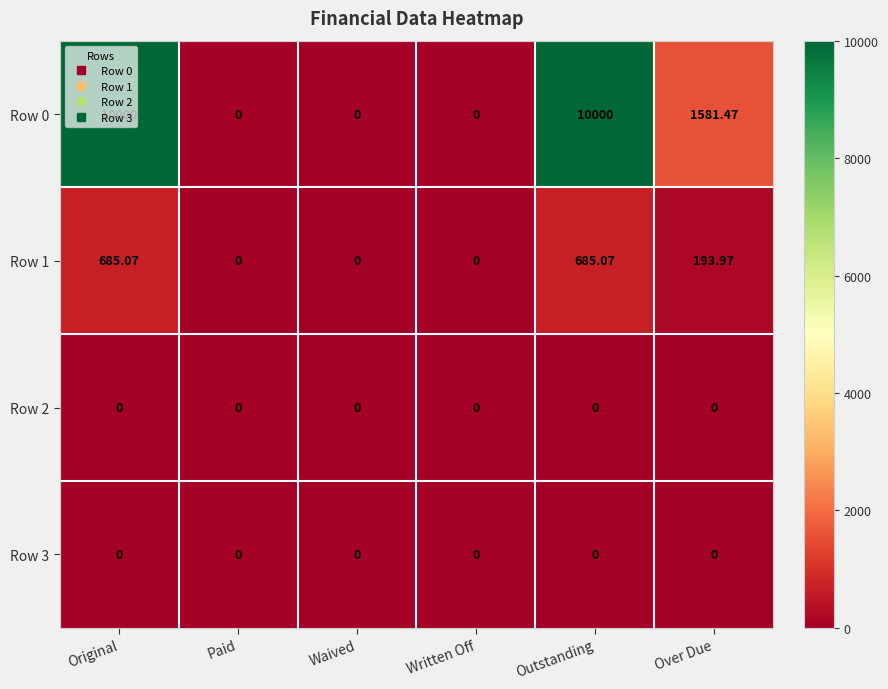

What is the spread (max minus min) of values at Over Due?

1581.5